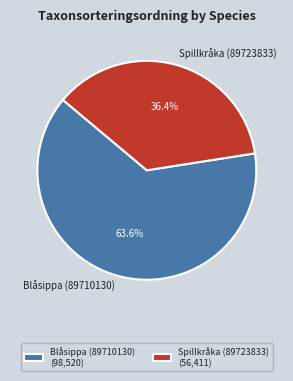

Which has a higher value, Blåsippa (89710130) or Spillkråka (89723833)?

Blåsippa (89710130)